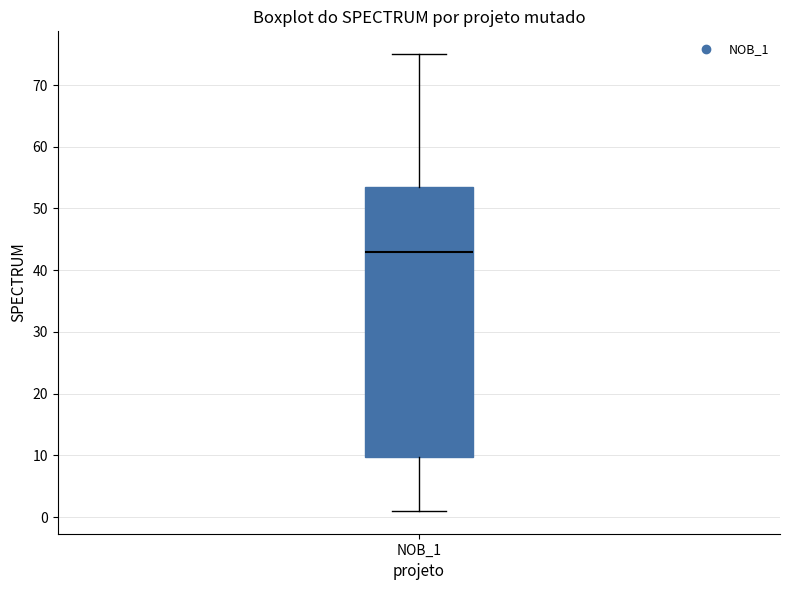

Where is the upper edge of the box for NOB_1 on the y-axis? The values are not printed on the chart, so give them approximately, as read against the axis.

54